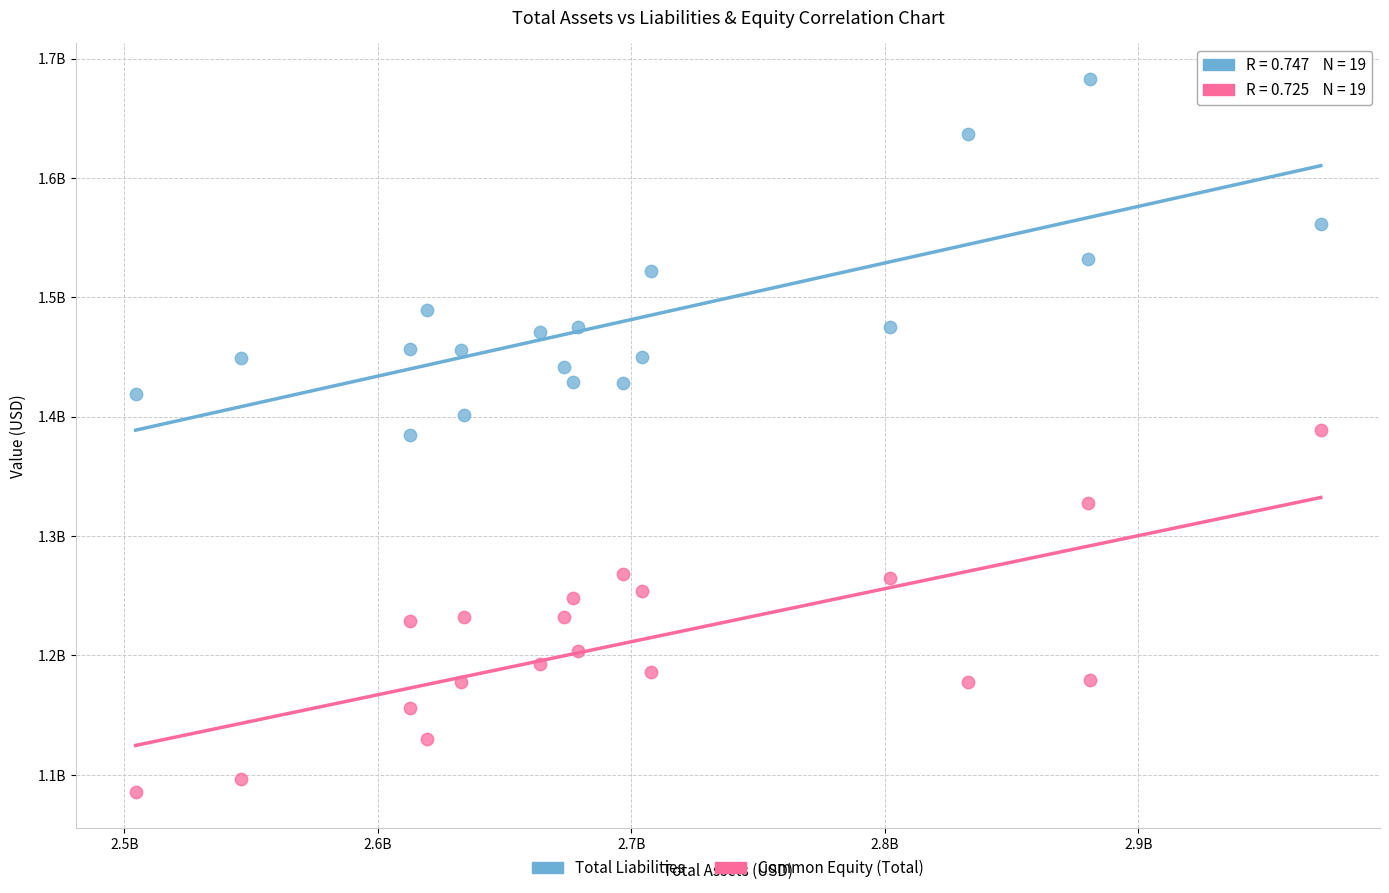

What are all the series names shown in the legend?

Total Liabilities, Common Equity (Total)